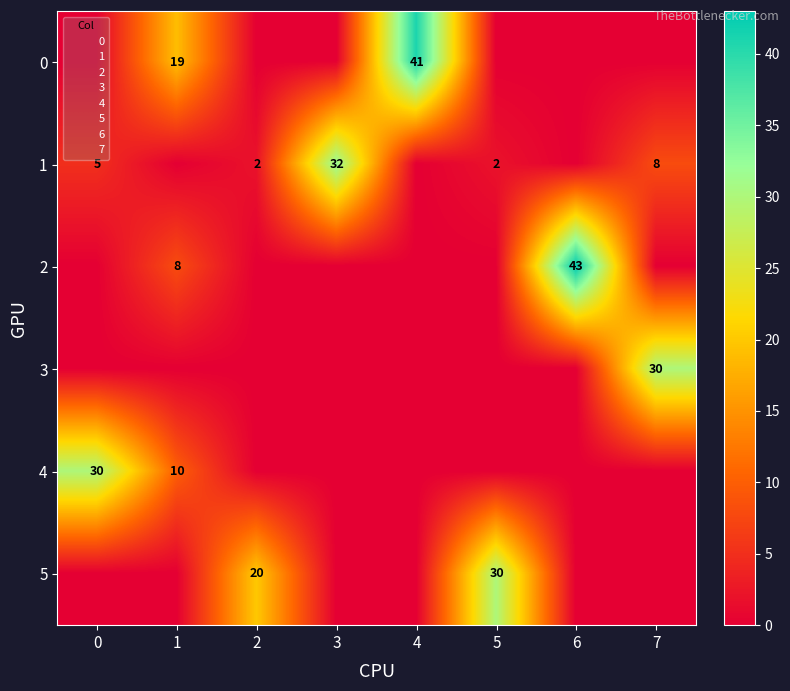

Count the 2 values in the range 0 to 8.

7